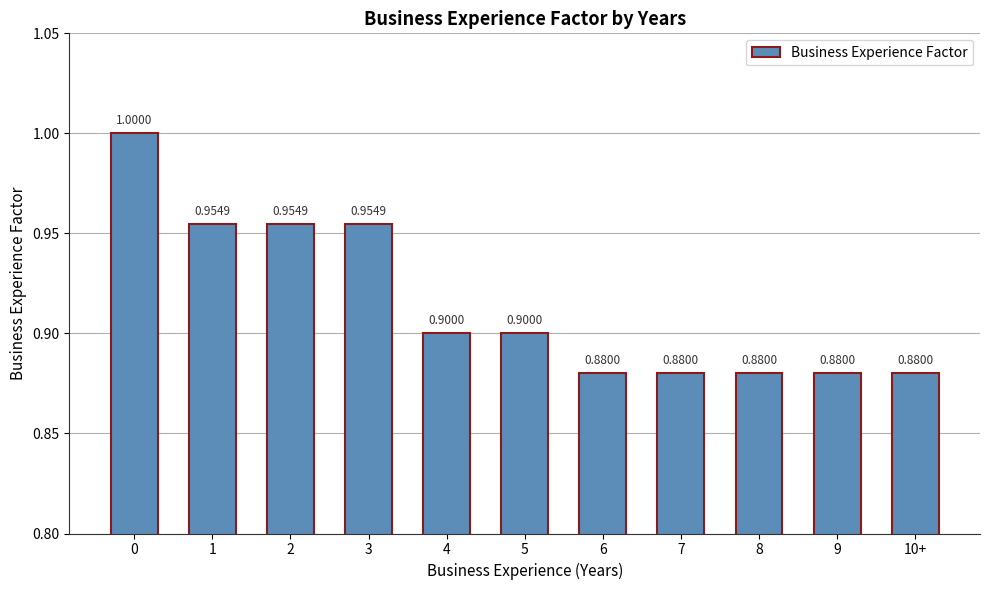

What position from the right is 0?

11